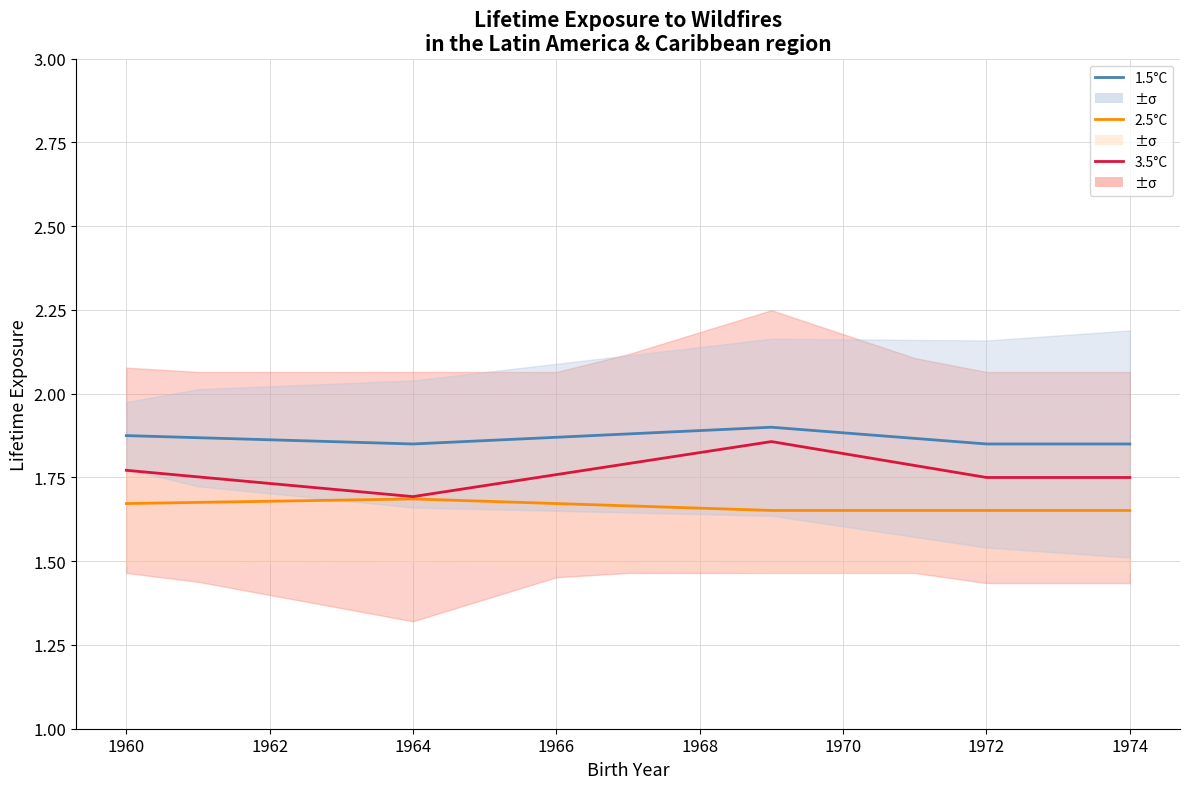

The 3.5°C (col_3) series shows 0.8 at 1964. True or false?

False